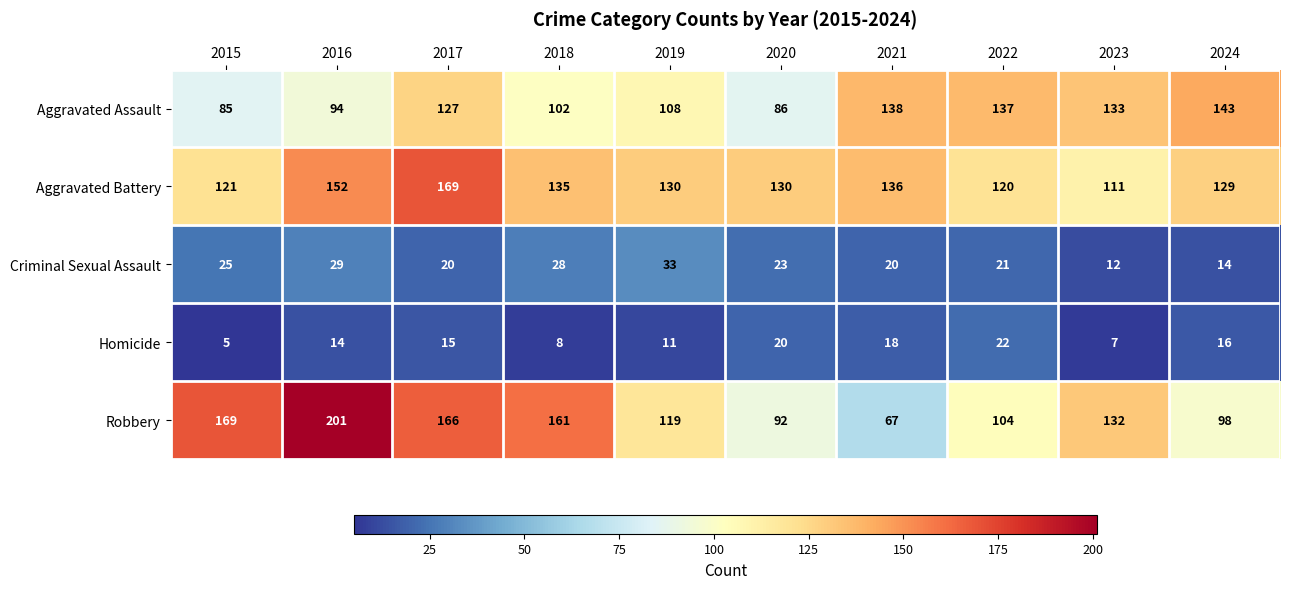

What is the sum of all Robbery values?

1309